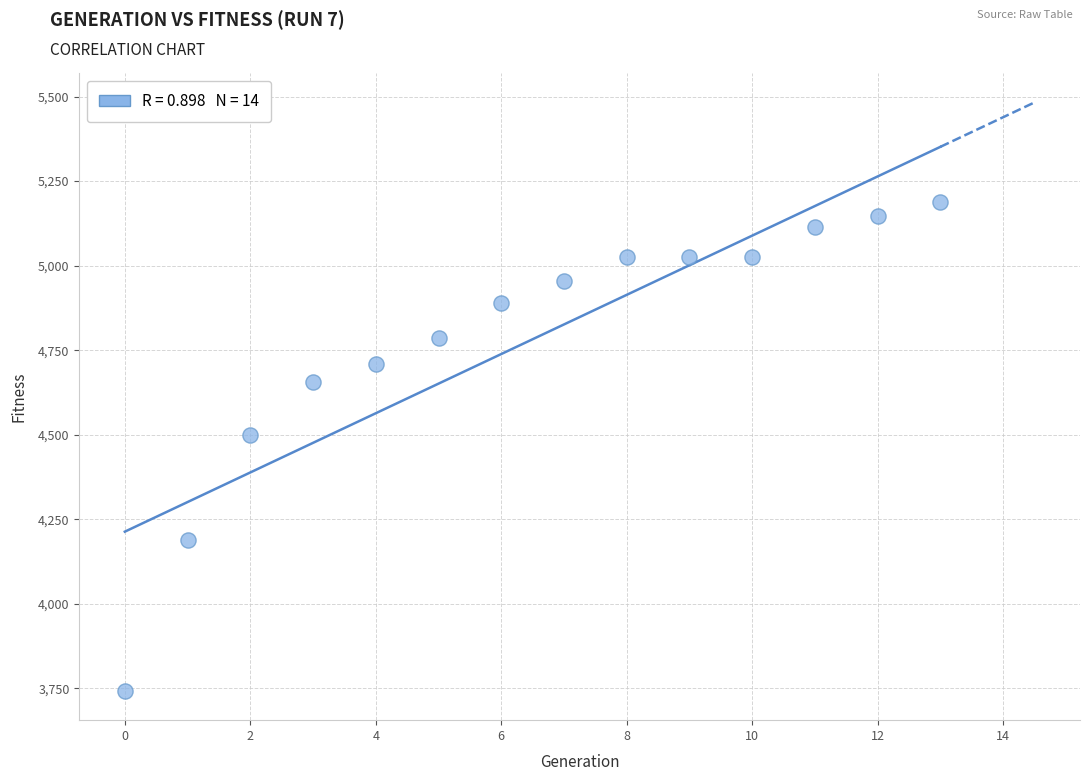

What is the range of Y values (max minus min)?

1446